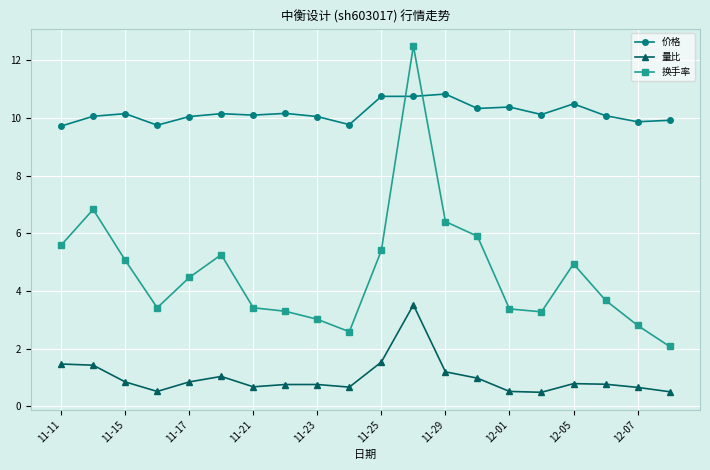

Rank the series by their average value, from lowest to highest.

量比, 换手率, 价格